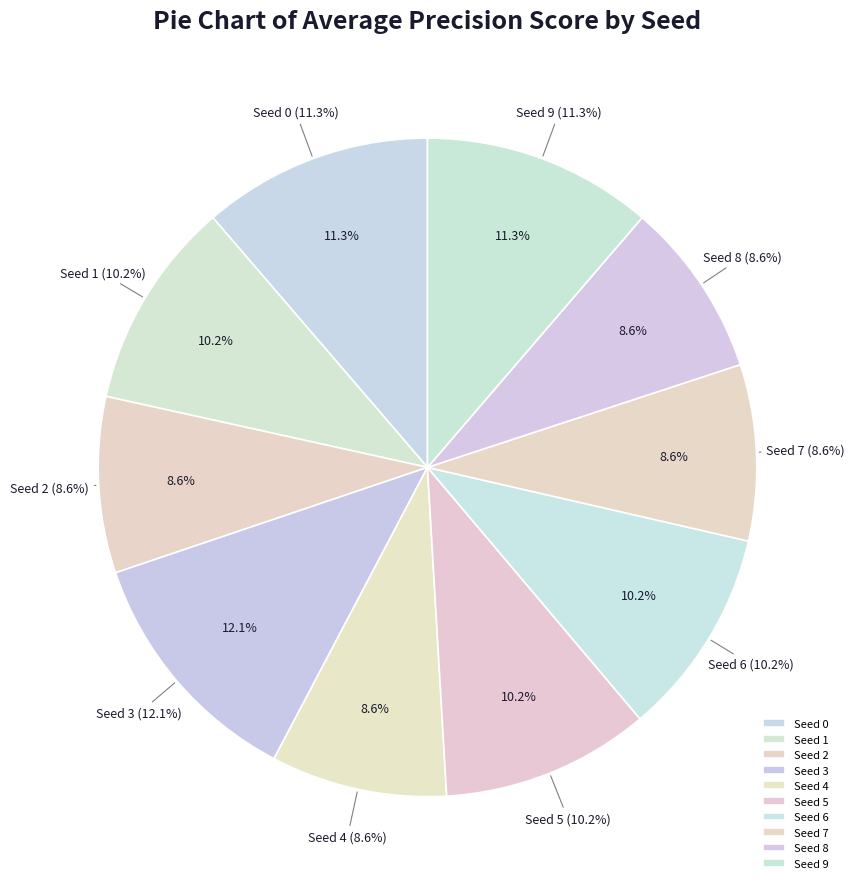

Is it true that Seed 0 is 1% of the pie?

False